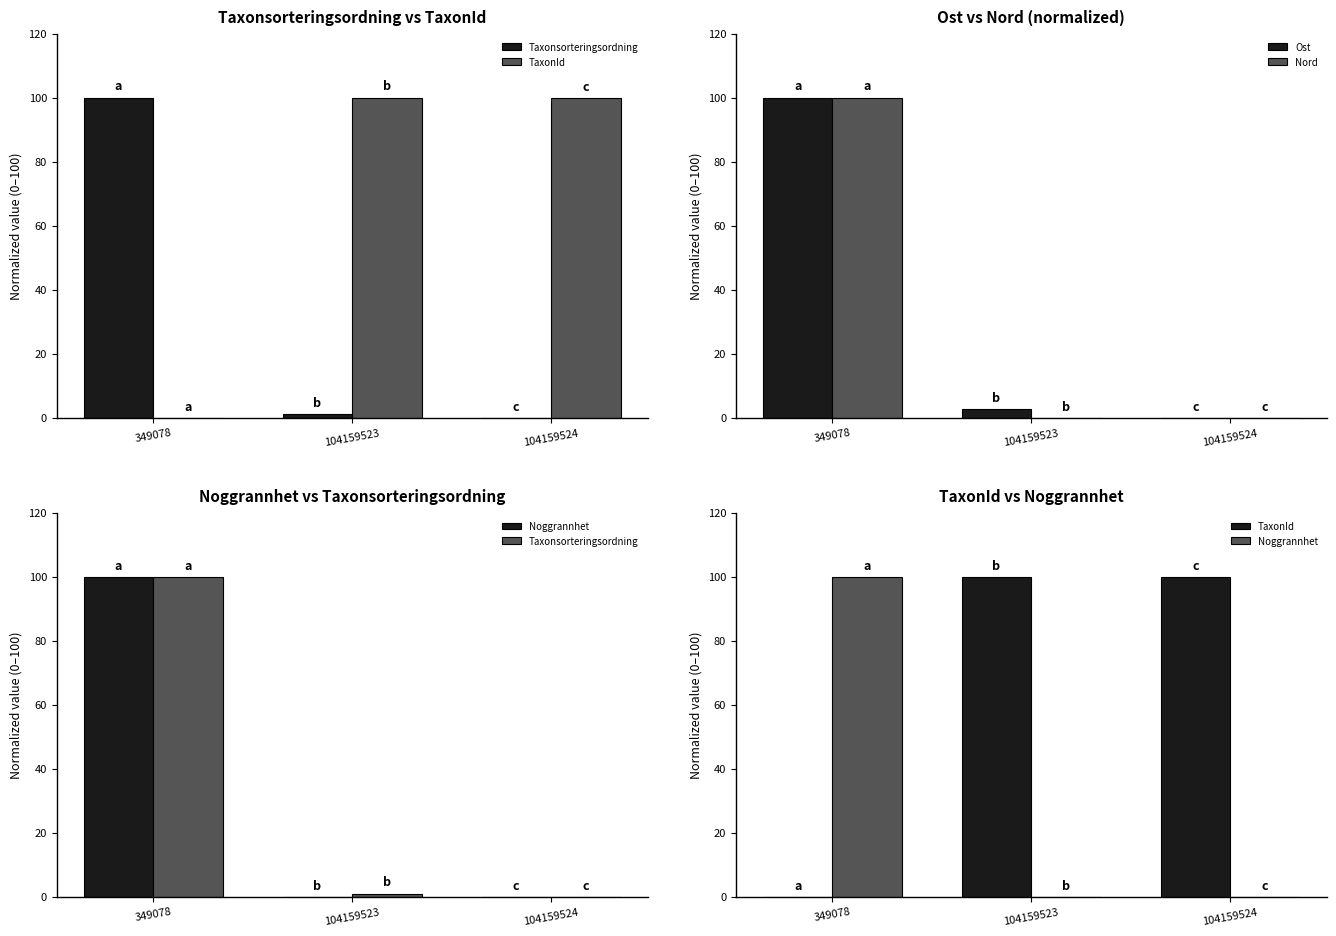

Rank the series by their maximum value, from lowest to highest.

Taxonsorteringsordning, TaxonId, Ost, Nord, Noggrannhet